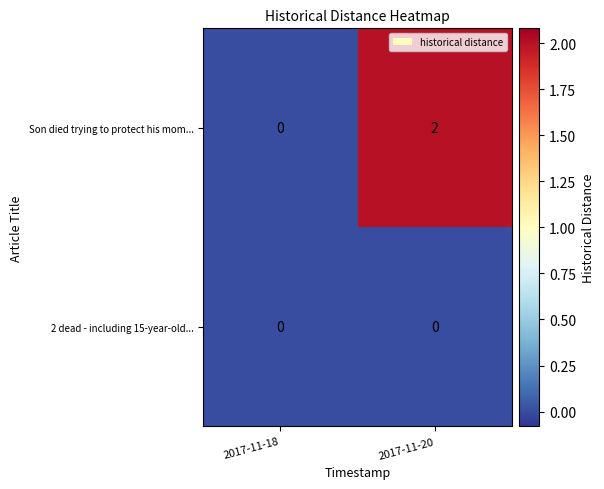

How many series are shown in this chart?

2